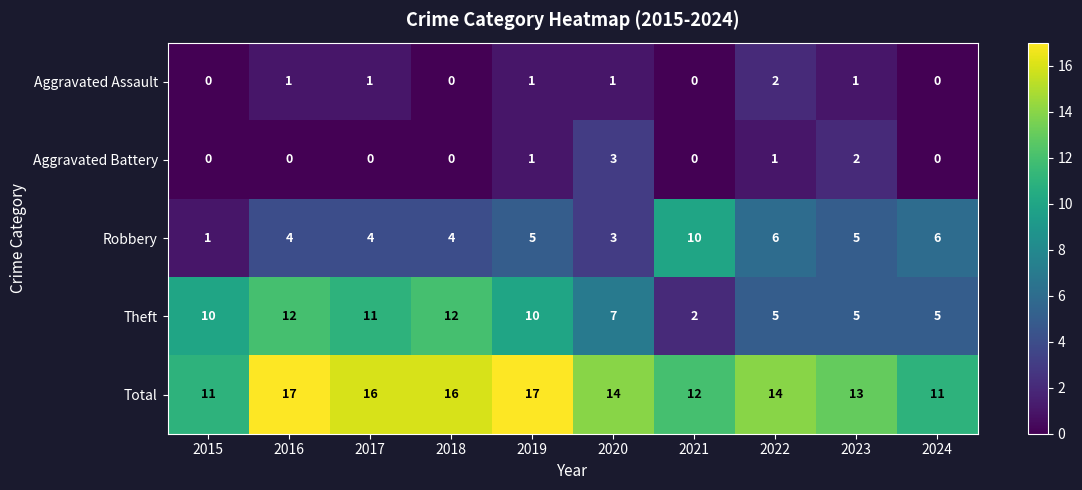

Between 2018 and 2021, which series saw the biggest shift?

Theft